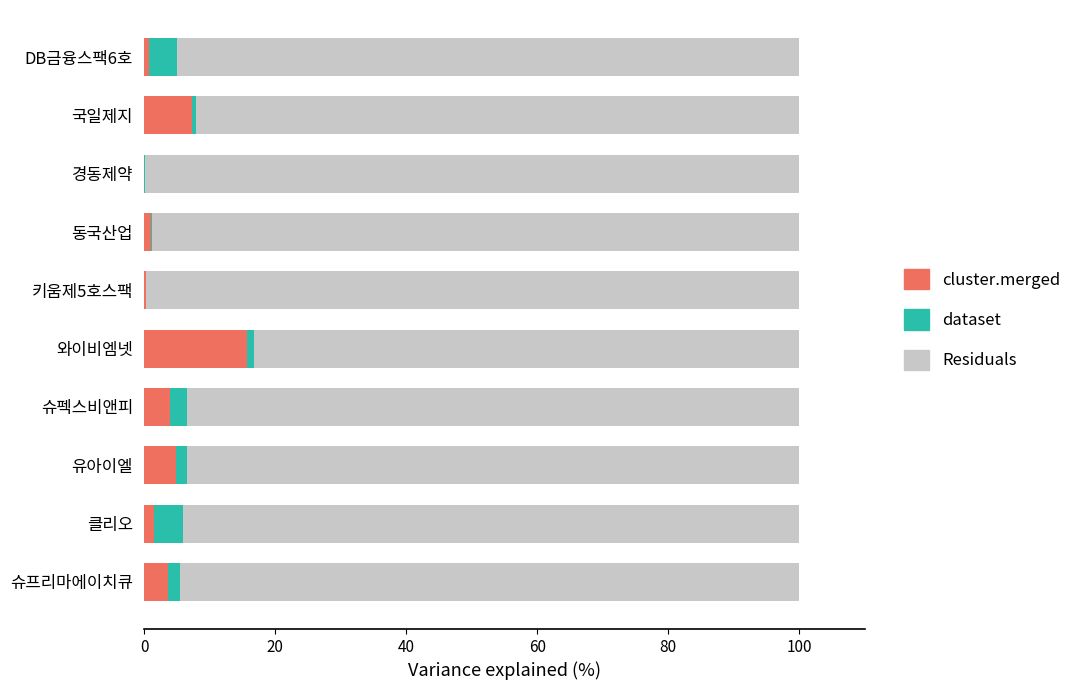

How many categories are shown in the chart?

10